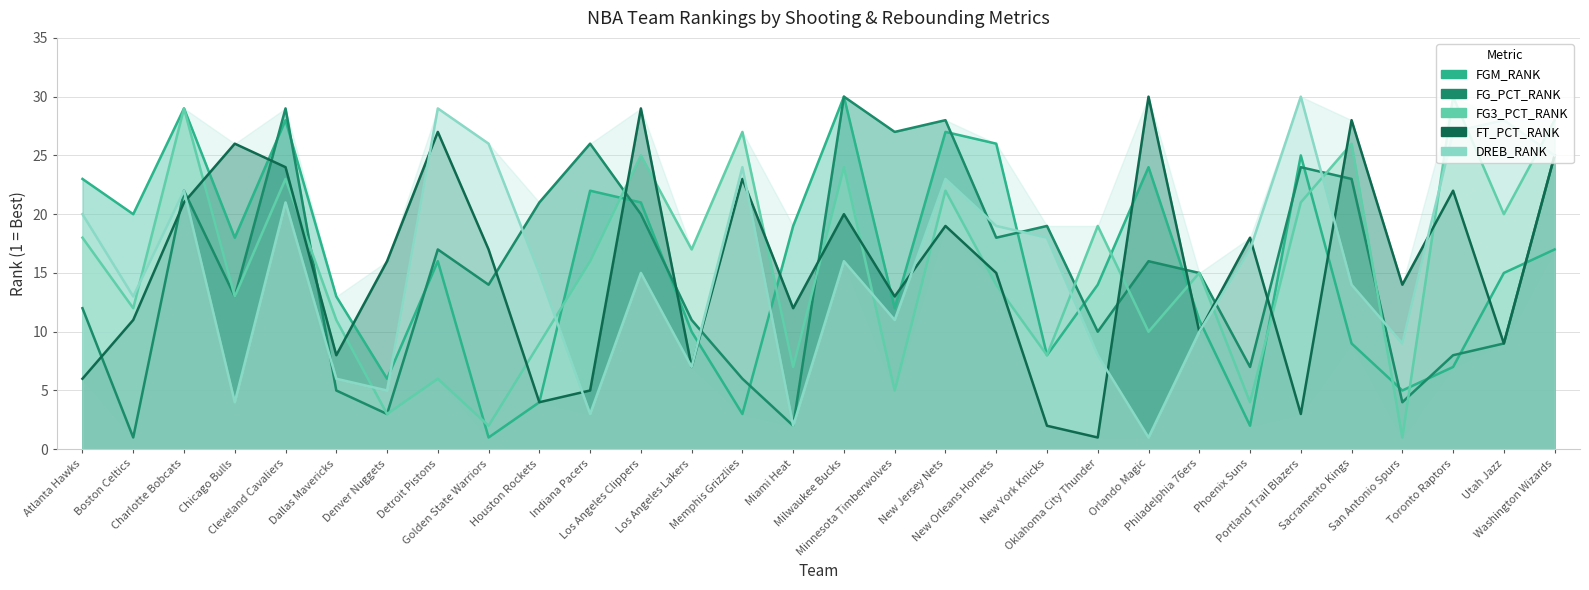

Is it true that FGM_RANK equals 13 at Dallas Mavericks?

True